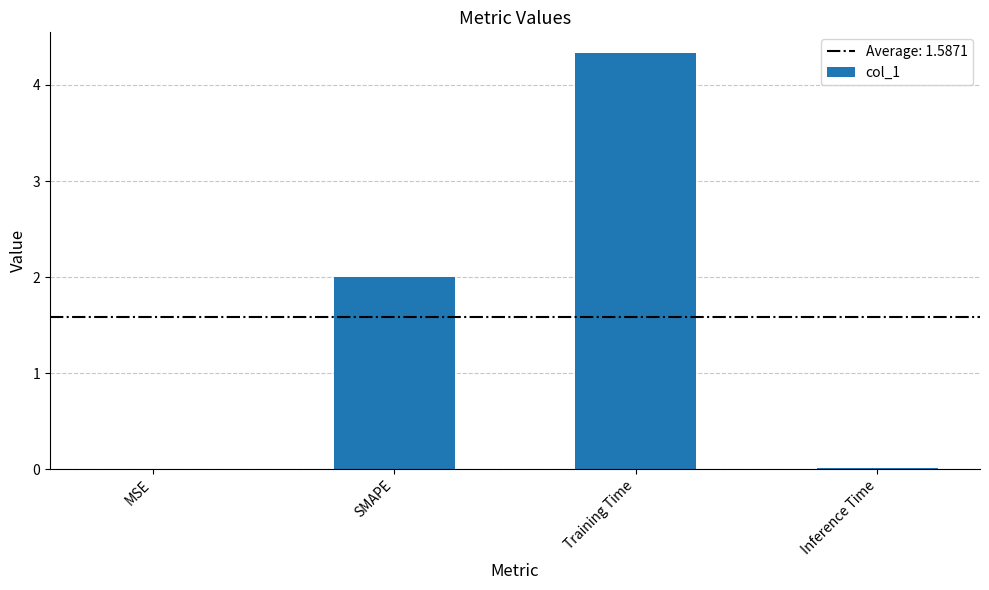

What is the sum of all values?

6.3